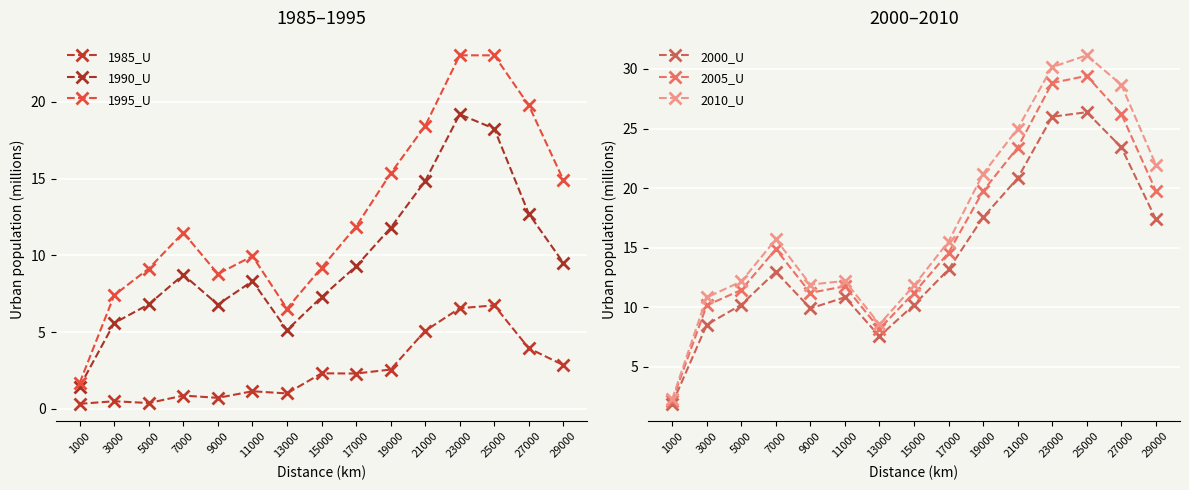

What is the lowest value of the 2010_U series?

2.3